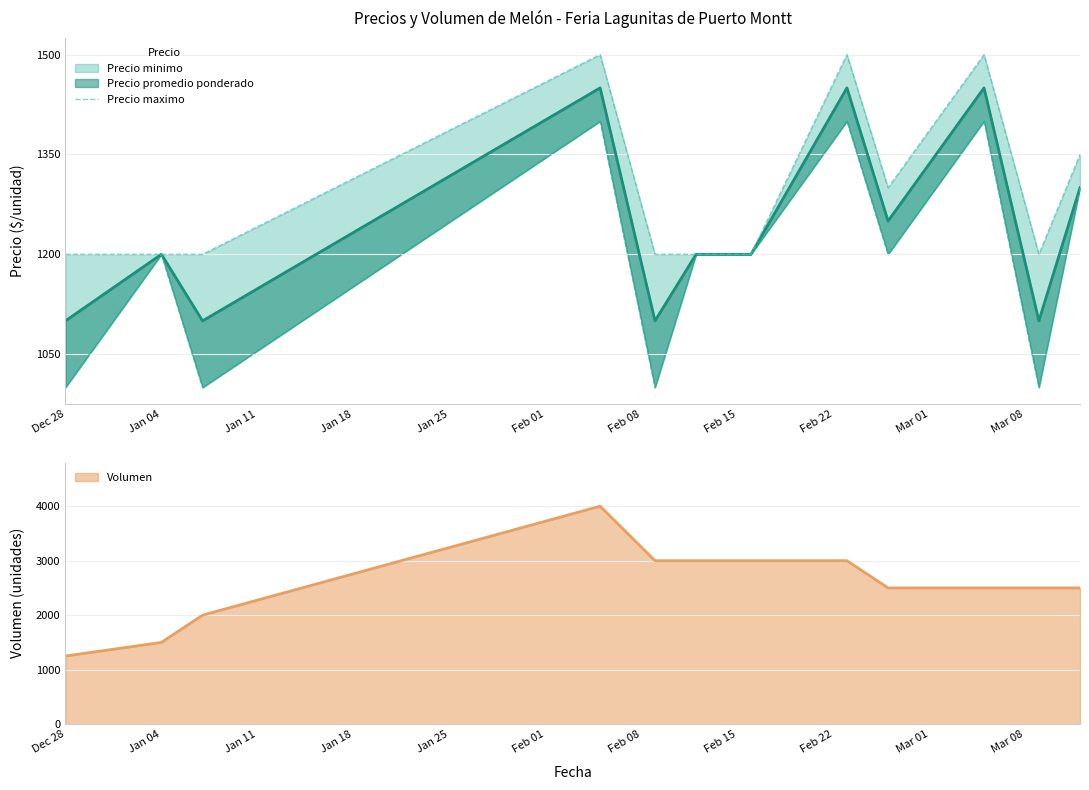

At which label does Volumen reach its minimum?

Dec 28